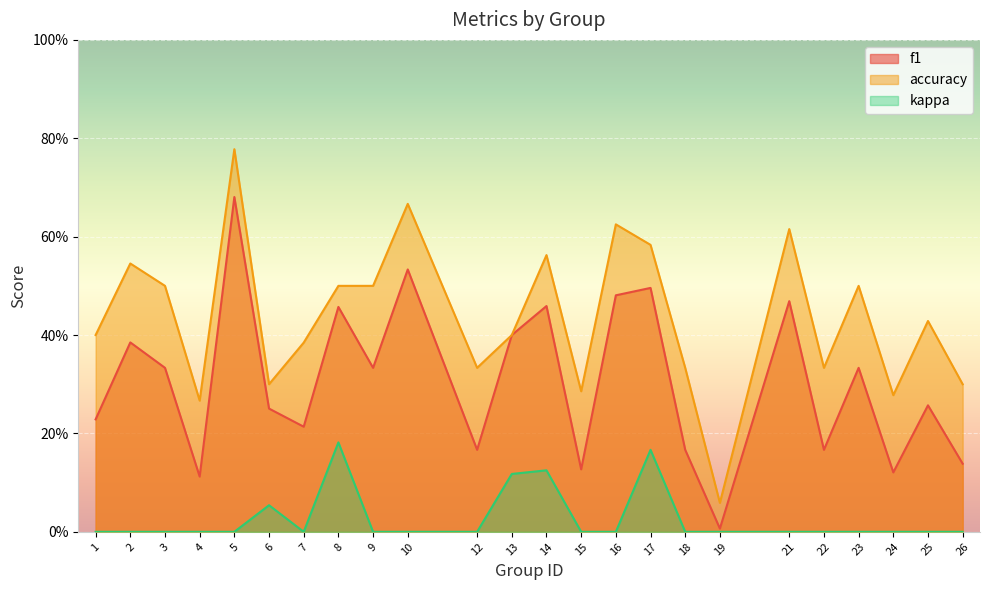

True or false: f1 and accuracy intersect in this chart.

False